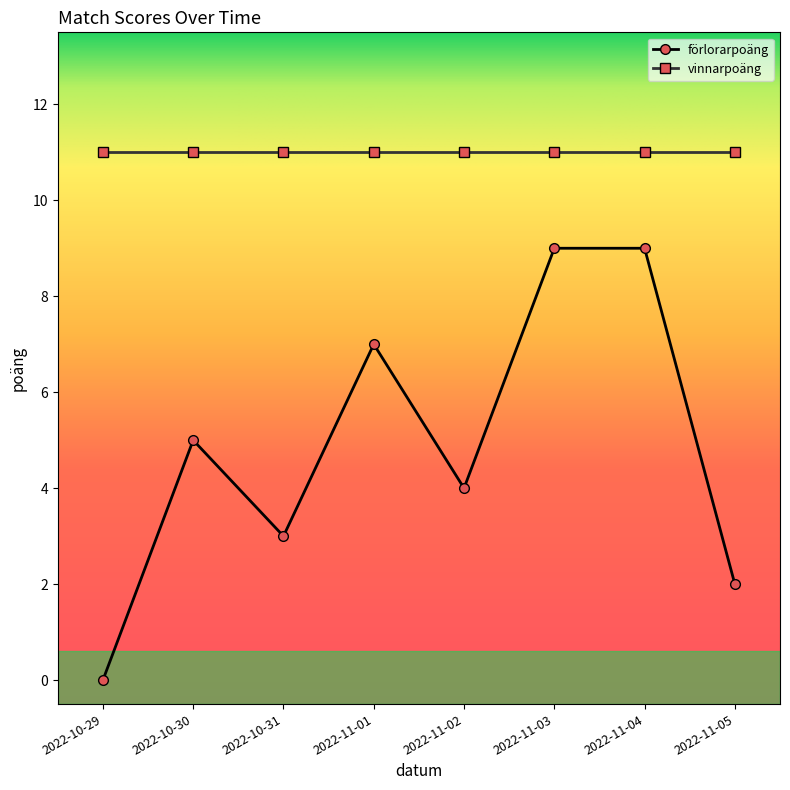

Which series has the largest range (max minus min)?

förlorarpoäng